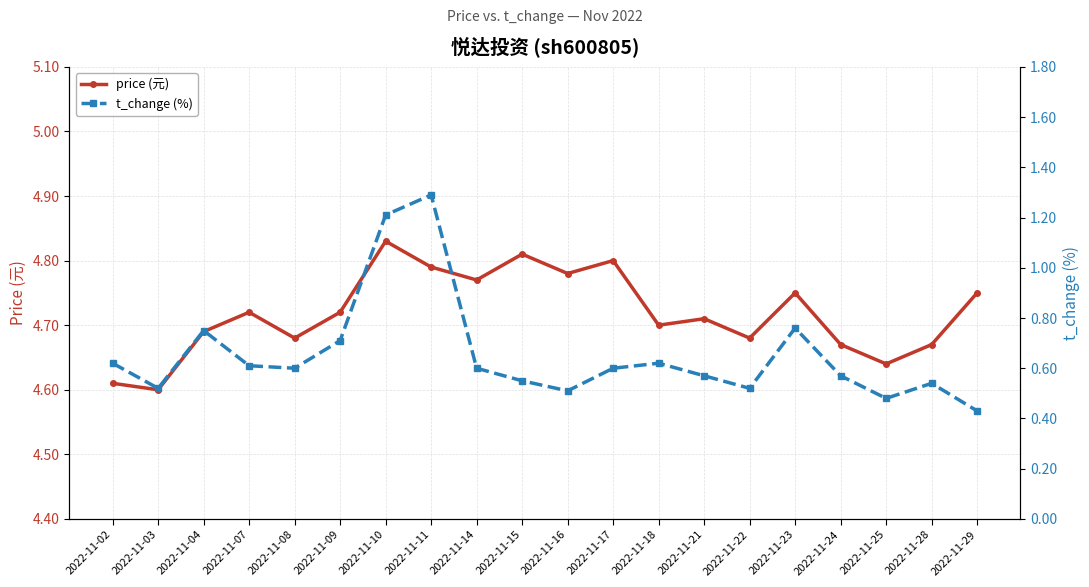

What value does the t_change (%) series have at 2022-11-04?

0.8